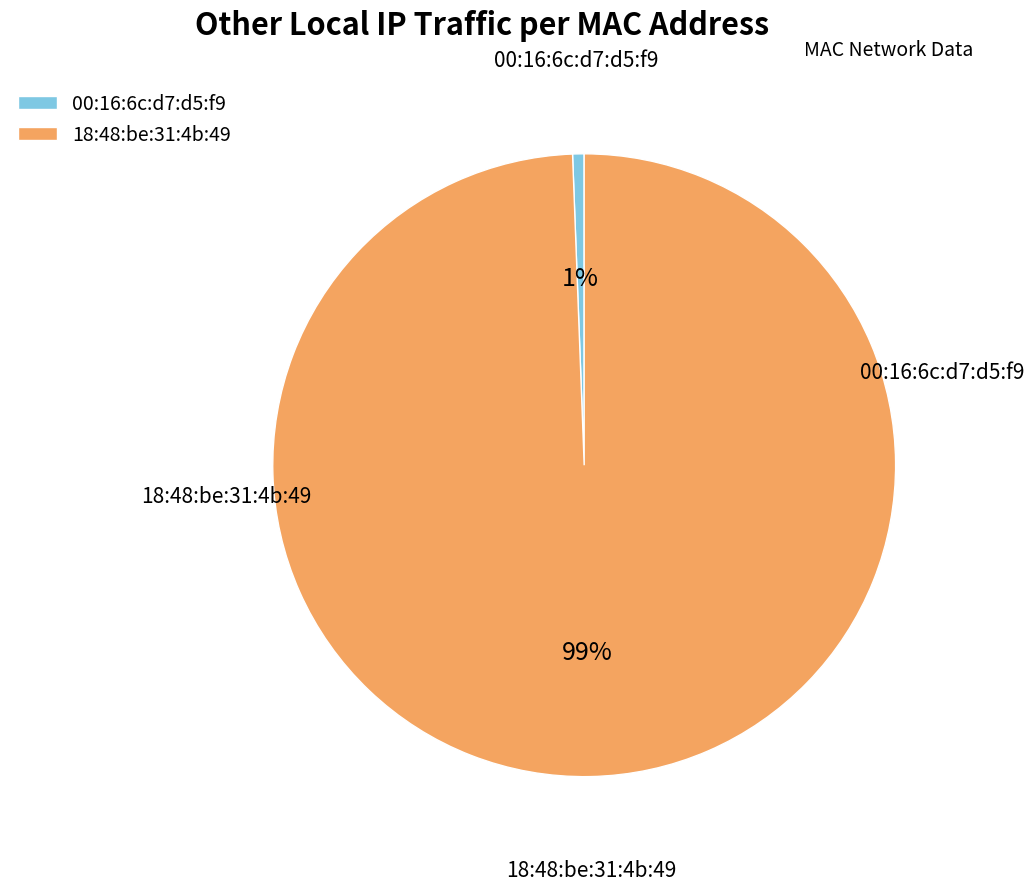

Is it true that 18:48:be:31:4b:49 is 99% of the pie?

True